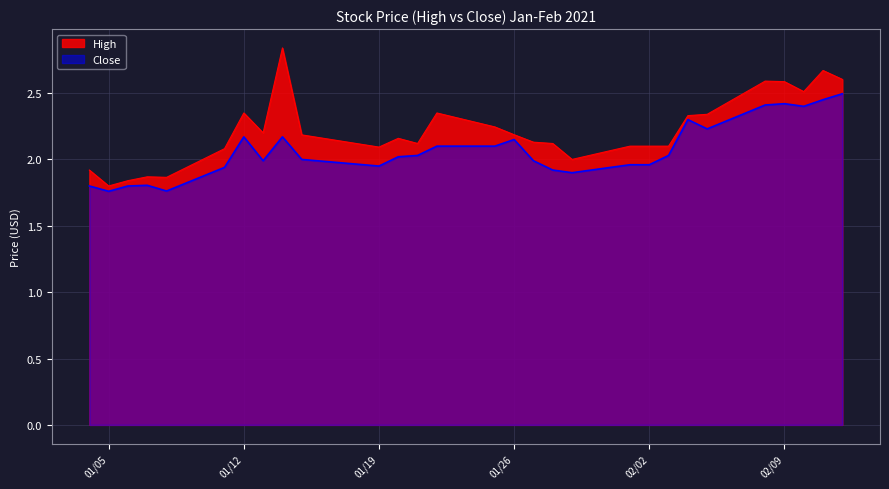

How many interior local peaks does the Close series have?

6